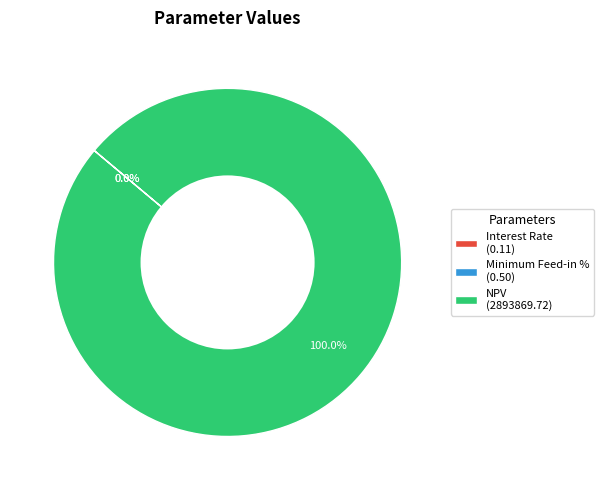

Which category has the biggest portion of the pie?

NPV